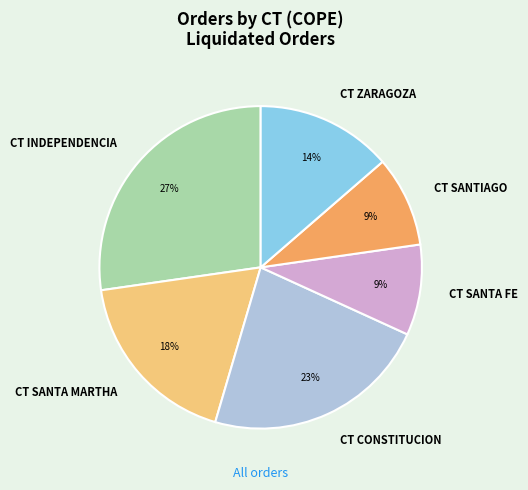

Is the sum of CT SANTA FE and CT INDEPENDENCIA greater than half?

No